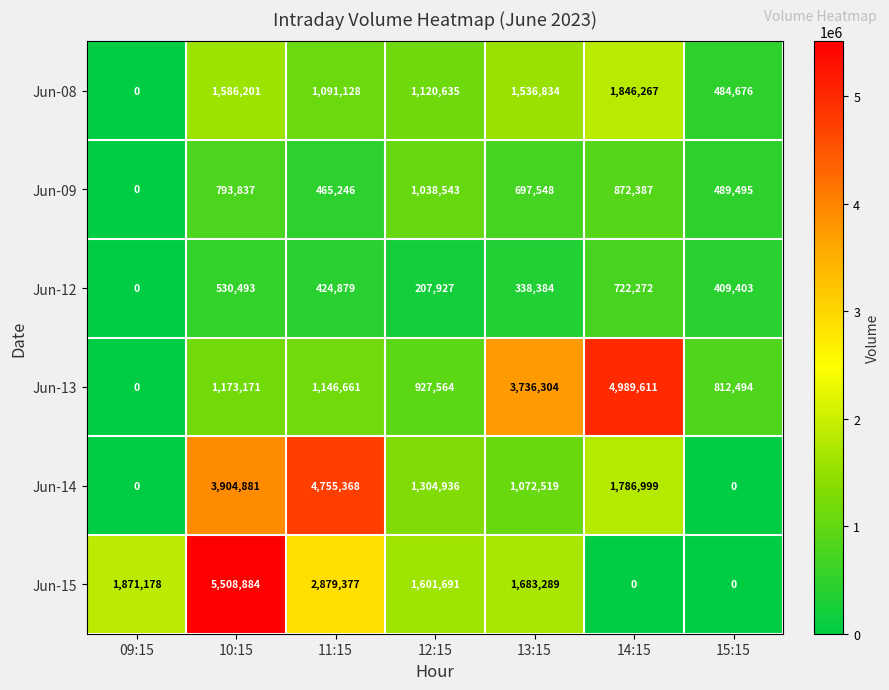

List the series in order of their peak value, lowest first.

Jun-12, Jun-09, Jun-08, Jun-14, Jun-13, Jun-15